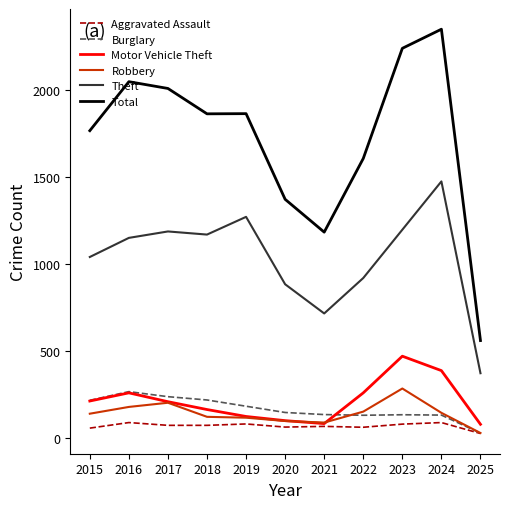

The value of Total at 2022 is 977. True or false?

False